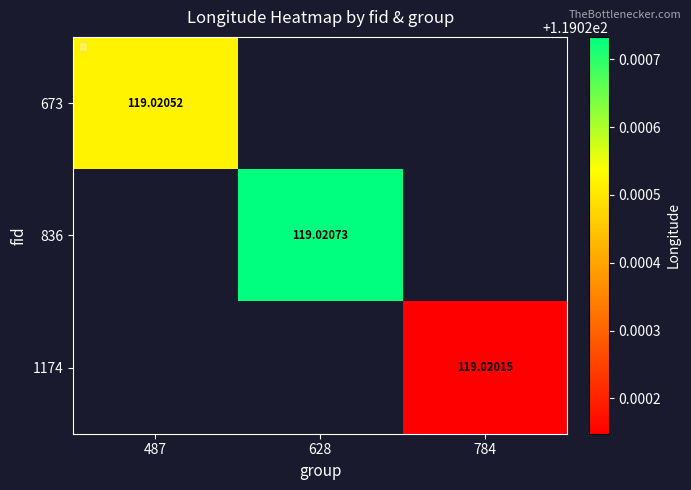

How many positive values does the 1174 series have?

1